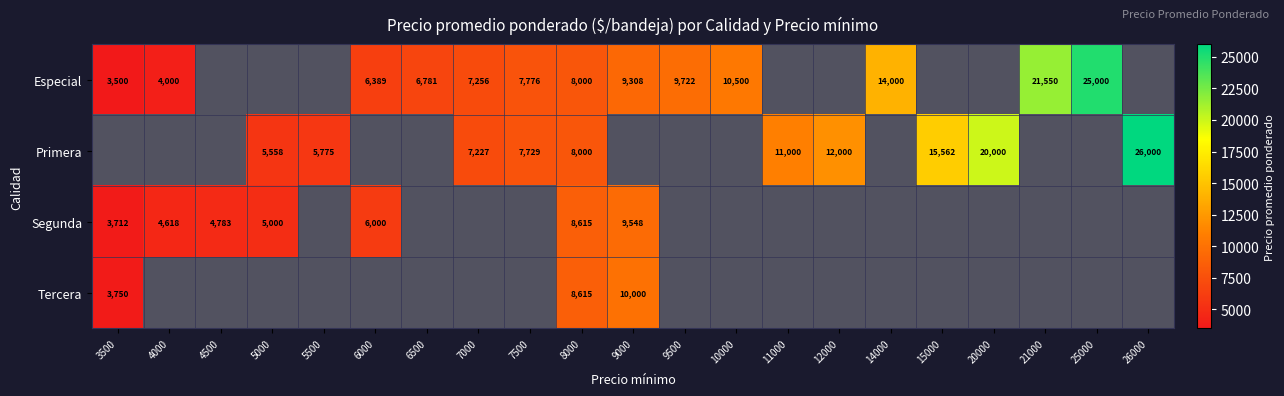

True or false: Segunda has a value of 7389 at 5000.

False